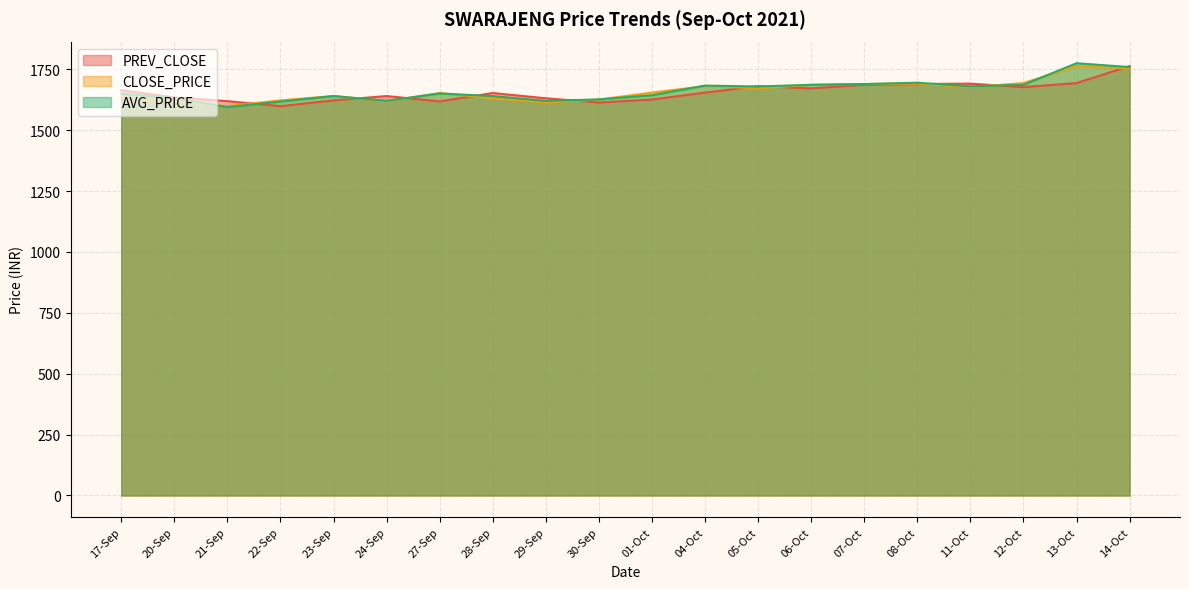

Reading left to right, what are all the values shown in this chart?

PREV_CLOSE: 1664.3	1634.5	1619.5	1598.8	1622.7	1640.4	1618.5	1652.8	1631.3	1613.8	1626.2	1654.5	1681.2	1672.0	1686.6	1689.7	1691.3	1677.2	1693.5	1763.8
CLOSE_PRICE: 1634.5	1619.5	1598.8	1622.7	1640.4	1618.5	1652.8	1631.3	1613.8	1626.2	1654.5	1681.2	1672.0	1686.6	1689.7	1691.3	1677.2	1693.5	1763.8	1753.6
AVG_PRICE: 1650.1	1631.6	1595.1	1617.8	1640.5	1621.0	1651.0	1640.0	1620.3	1626.7	1643.8	1683.3	1679.6	1686.6	1689.7	1695.2	1680.4	1686.4	1775.2	1759.3